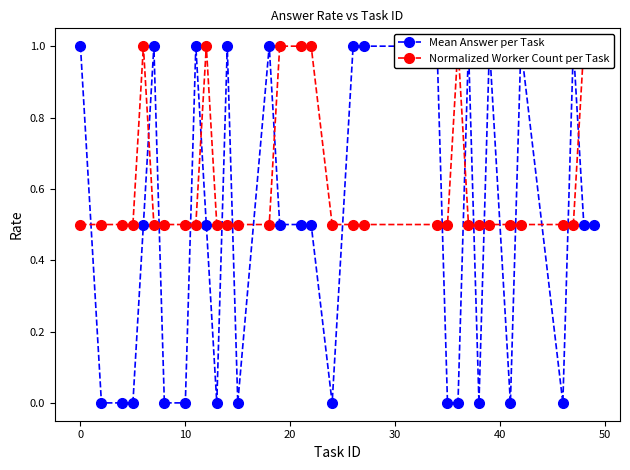

Reading right to left, transcribe all the data shown in this chart.

Mean Answer per Task: 0.5	0.5	1.0	0.0	1.0	0.0	1.0	0.0	1.0	0.0	0.0	1.0	1.0	1.0	0.0	0.5	0.5	0.5	1.0	0.0	1.0	0.0	0.5	1.0	0.0	0.0	1.0	0.5	0.0	0.0	0.0	1.0
Normalized Worker Count per Task: 1.0	1.0	0.5	0.5	0.5	0.5	0.5	0.5	0.5	1.0	0.5	0.5	0.5	0.5	0.5	1.0	1.0	1.0	0.5	0.5	0.5	0.5	1.0	0.5	0.5	0.5	0.5	1.0	0.5	0.5	0.5	0.5